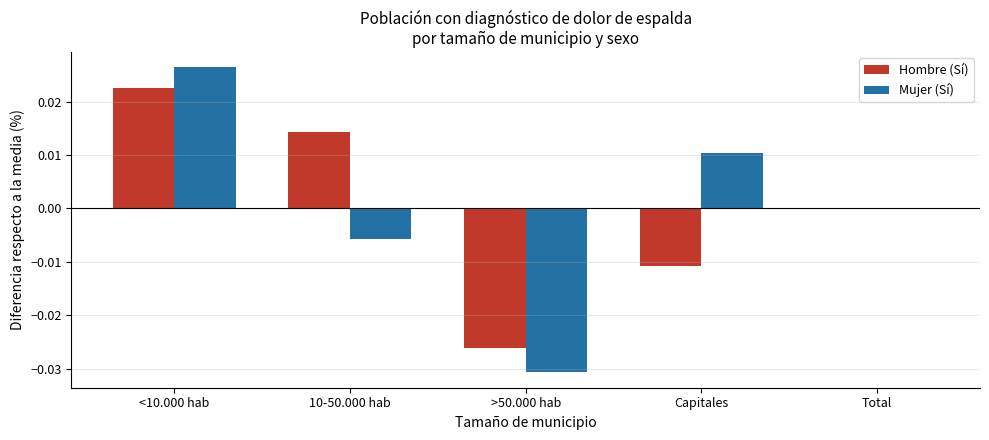

The value of Mujer (Sí) at Capitales is 0.0. True or false?

True